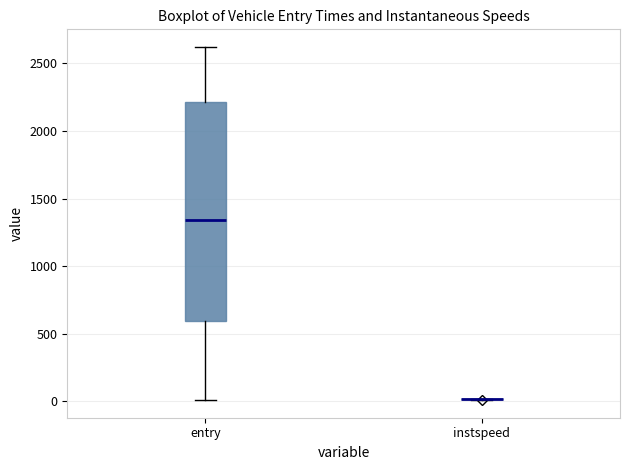

Reading left to right, transcribe this box plot: for each box, give where its median line is, the range the box spans, and where its two whiskers end, as read against the y-axis. The values are not printed on the chart, so give them approximately, as read against the axis.

entry: median 1350, box 600 to 2200, whiskers 0 to 2600
instspeed: box collapsed to a line at 0, whiskers 0 to 0